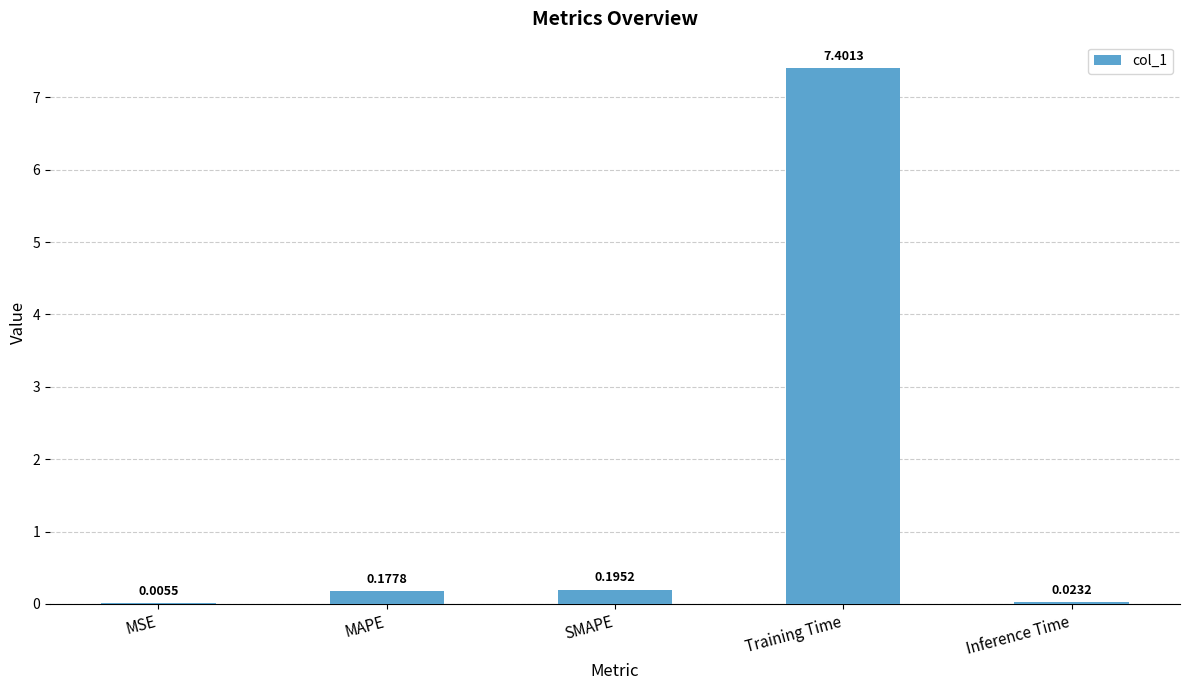

Between Training Time and Inference Time, which is larger?

Training Time